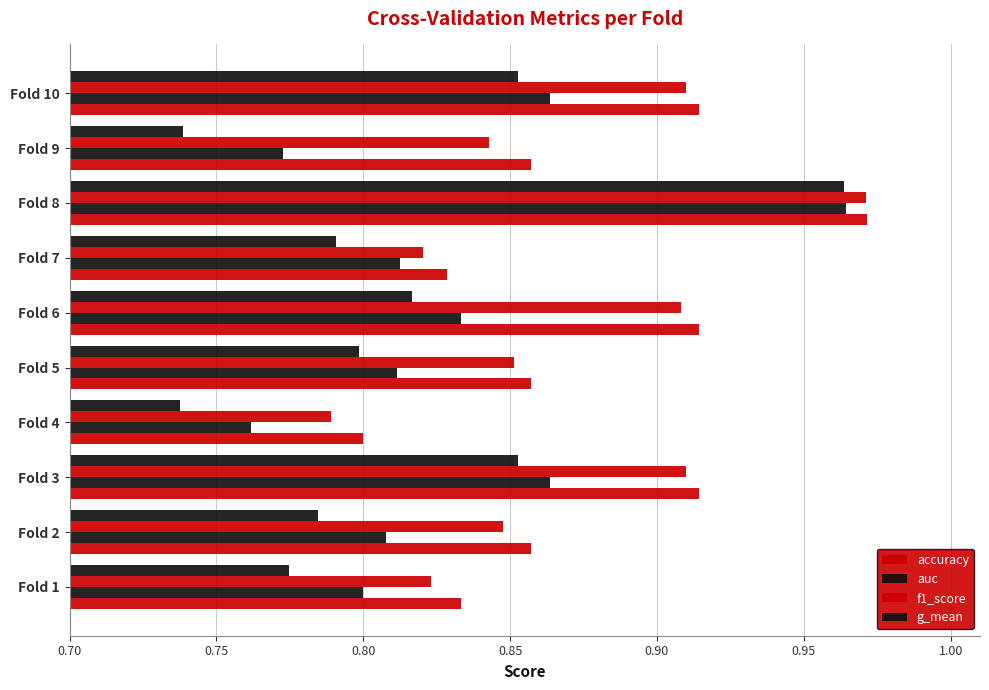

How many data points does each series have?

10